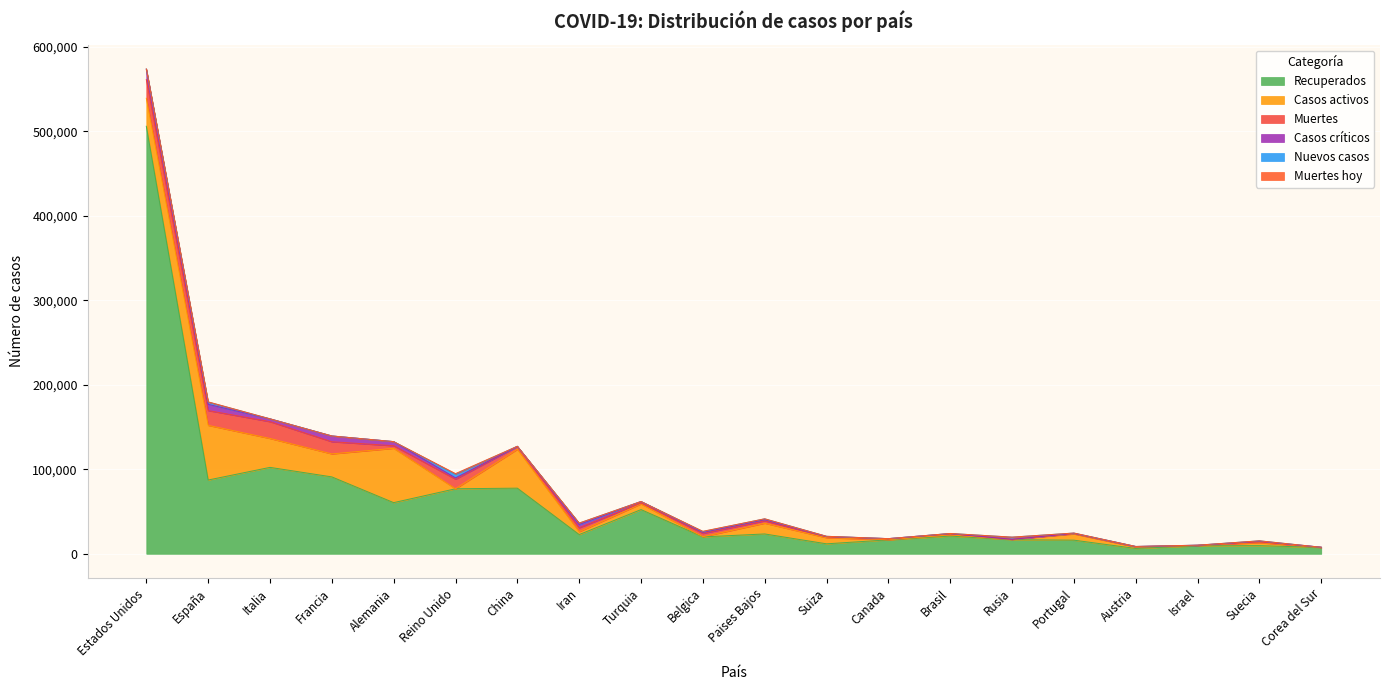

True or false: Recuperados and Casos críticos cross at least once.

False